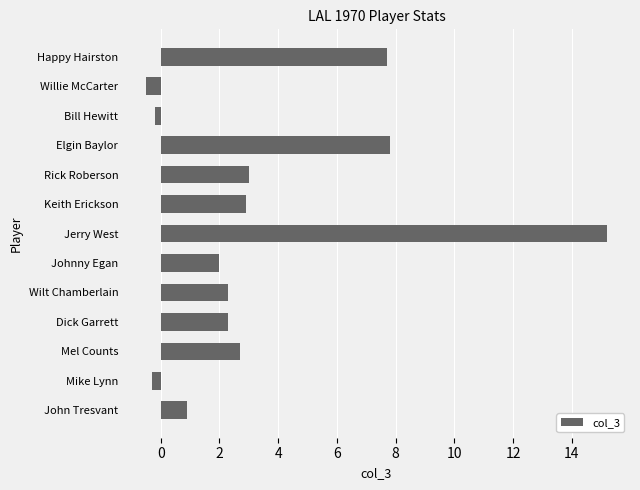

Which category has the highest value across all series?

Jerry West